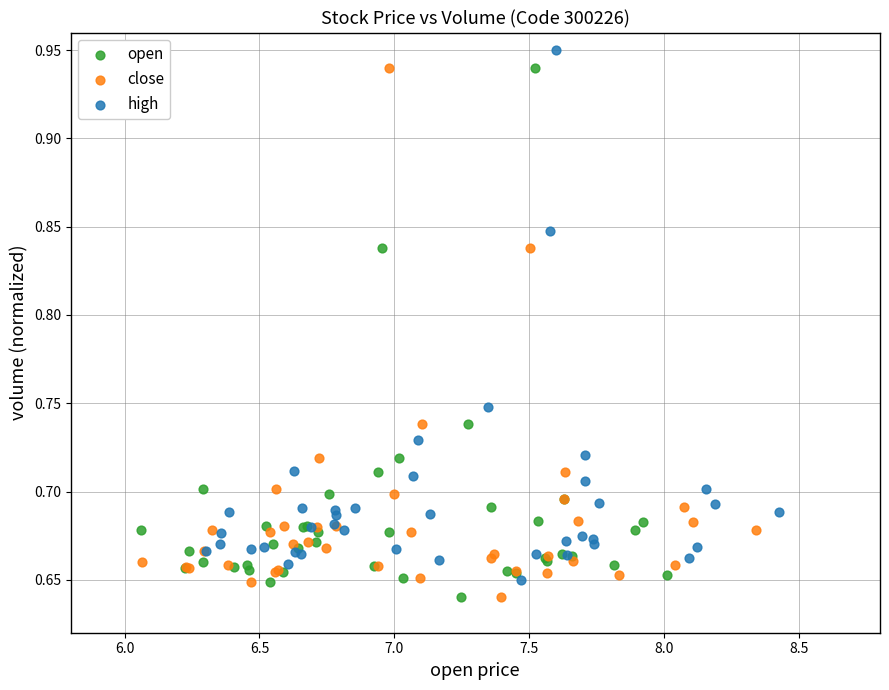

What are all the series names shown in the legend?

open, close, high